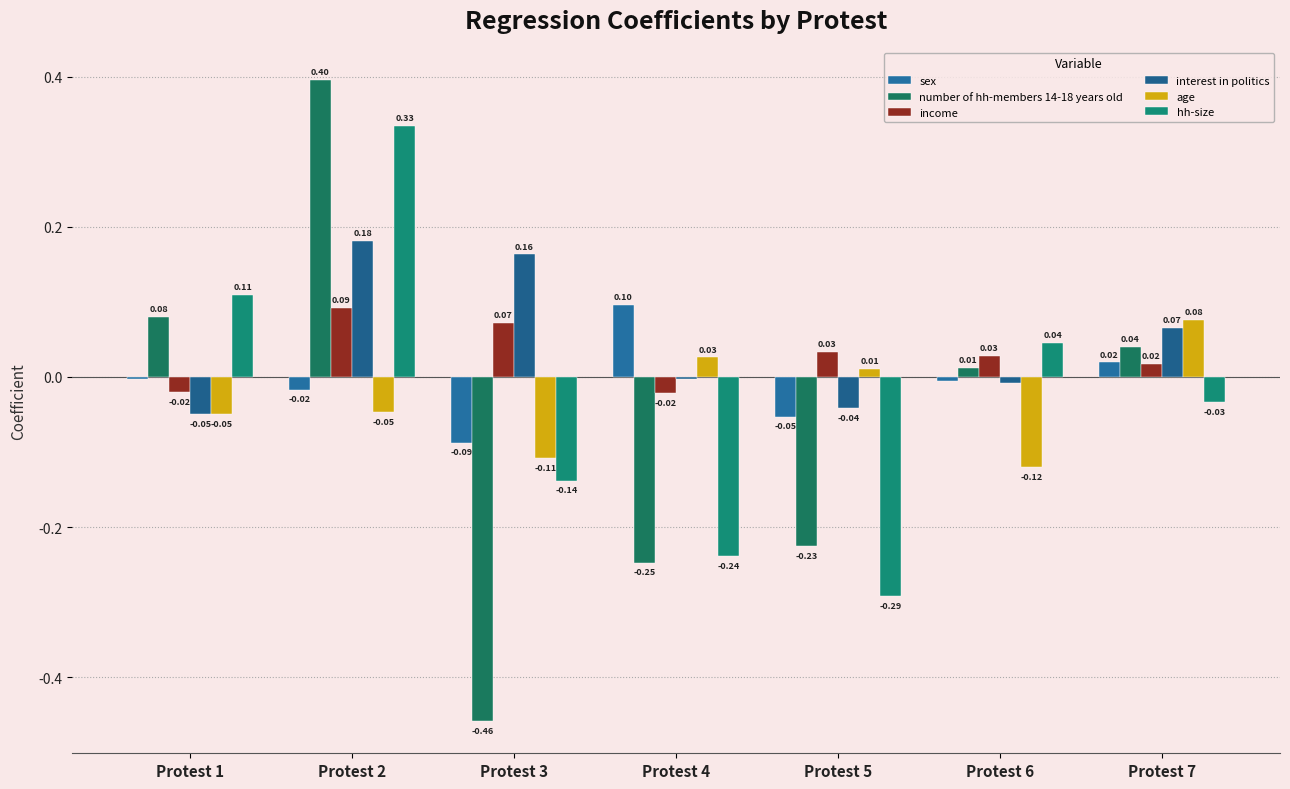

Is the value of interest in politics at Protest 1 greater than the value of sex at Protest 5?

Yes